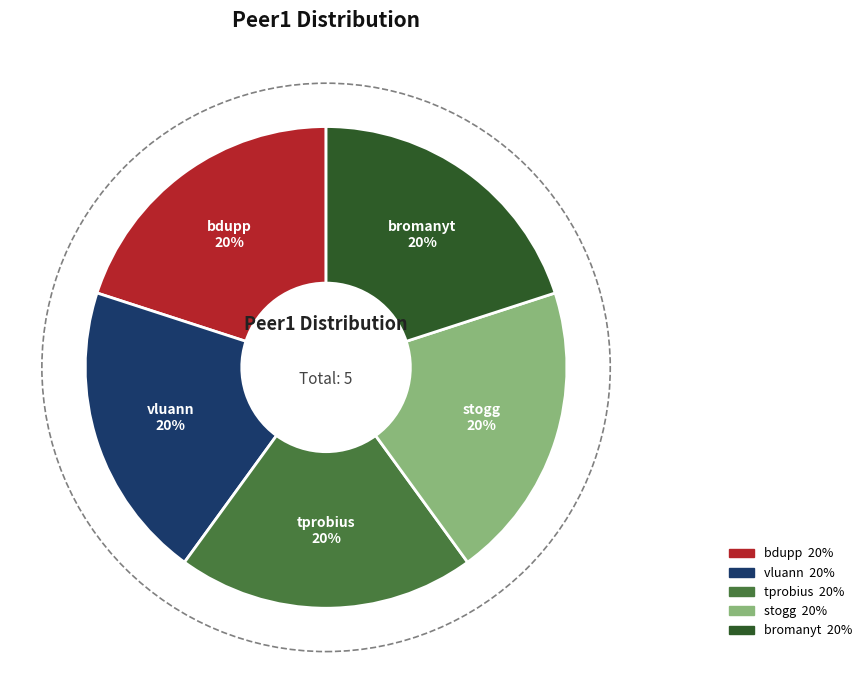

Is there a majority slice in this chart?

No